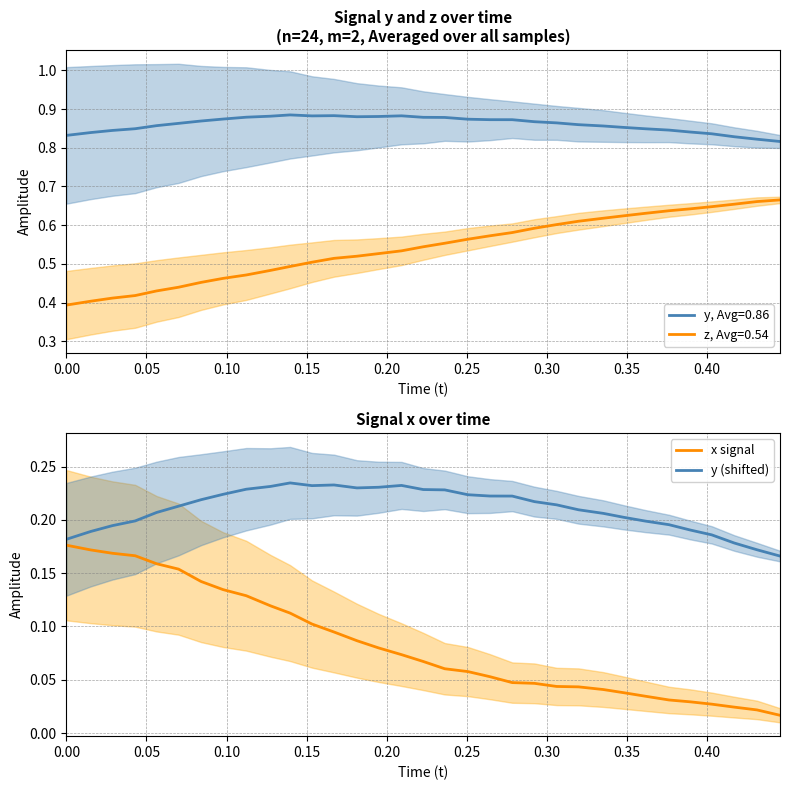

True or false: y, Avg=0.86 and z, Avg=0.54 intersect in this chart.

False